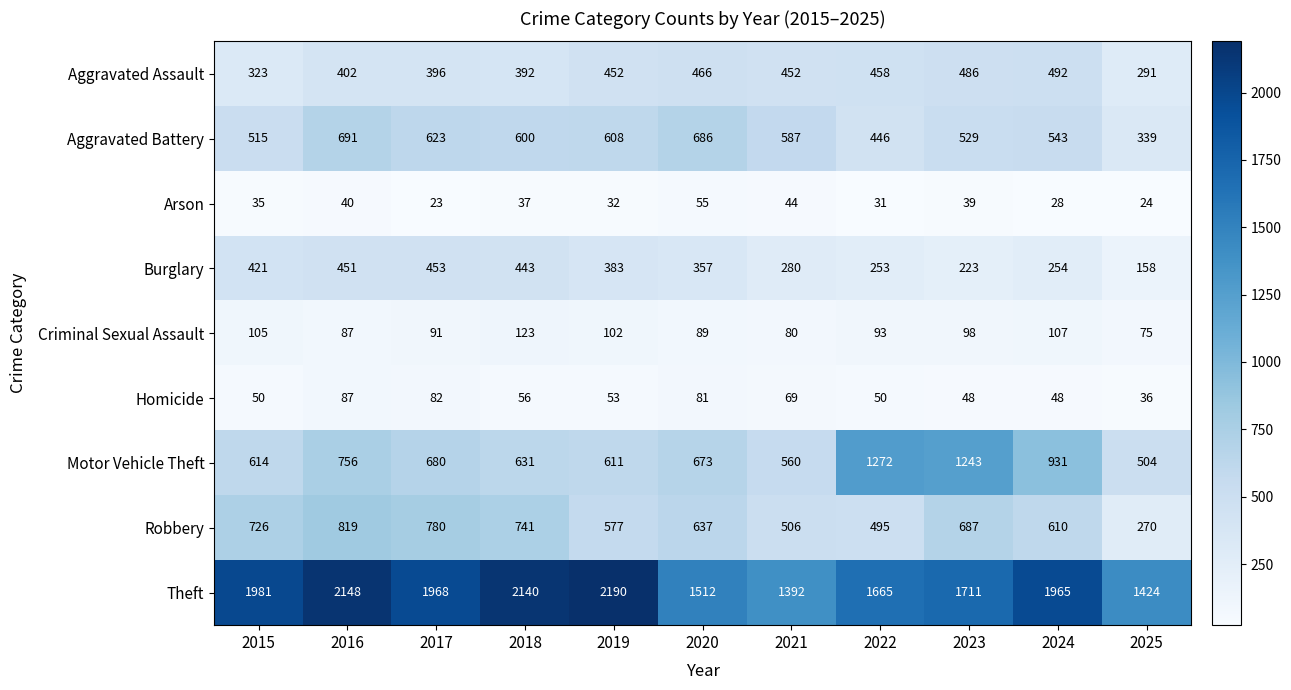

Which series has the largest total across all categories?

Theft